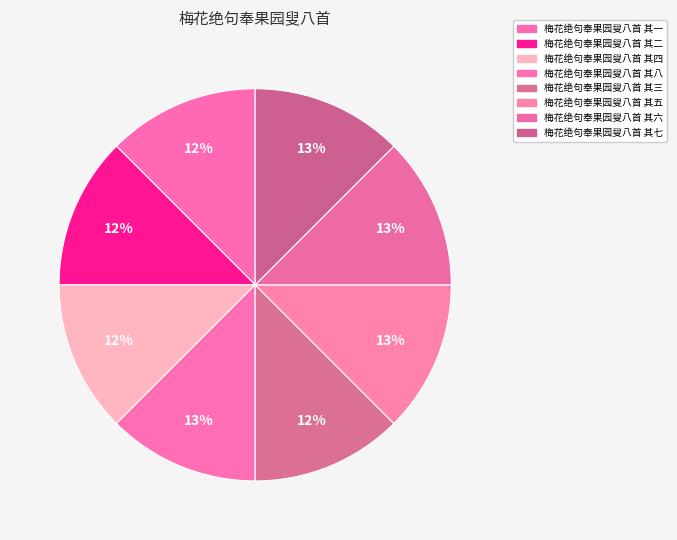

What percentage is the 梅花绝句奉果园叟八首 其三 slice, to the nearest percent?

12%